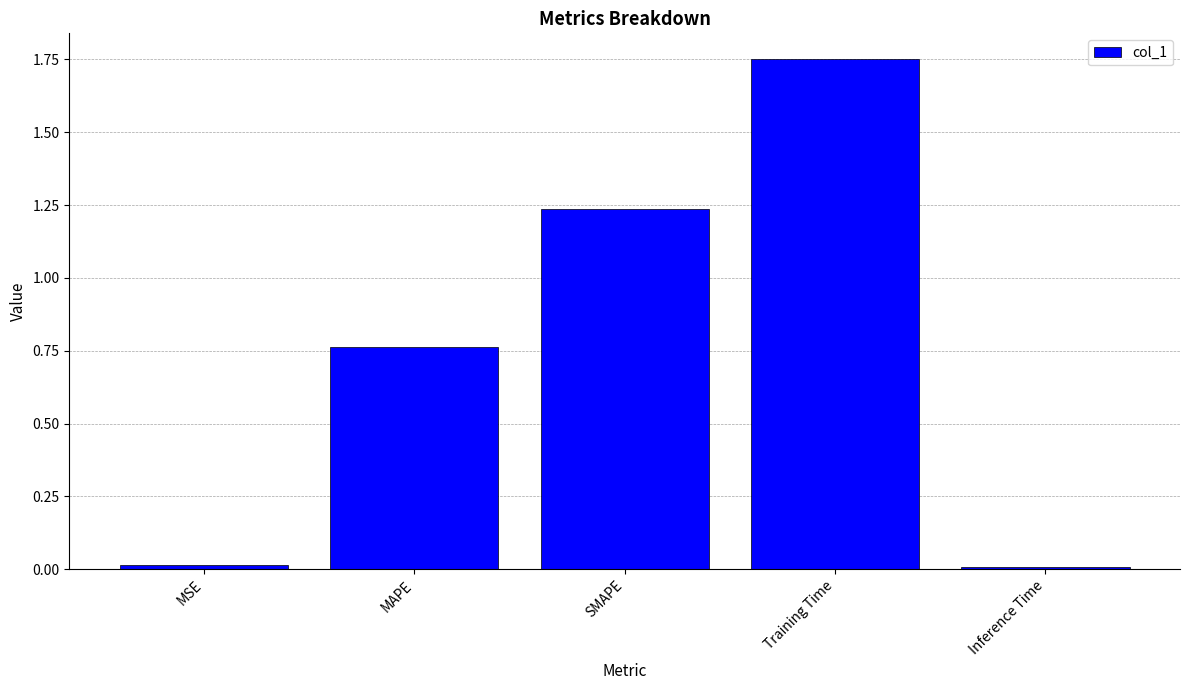

What is the label of the 3rd bar from the right?

SMAPE